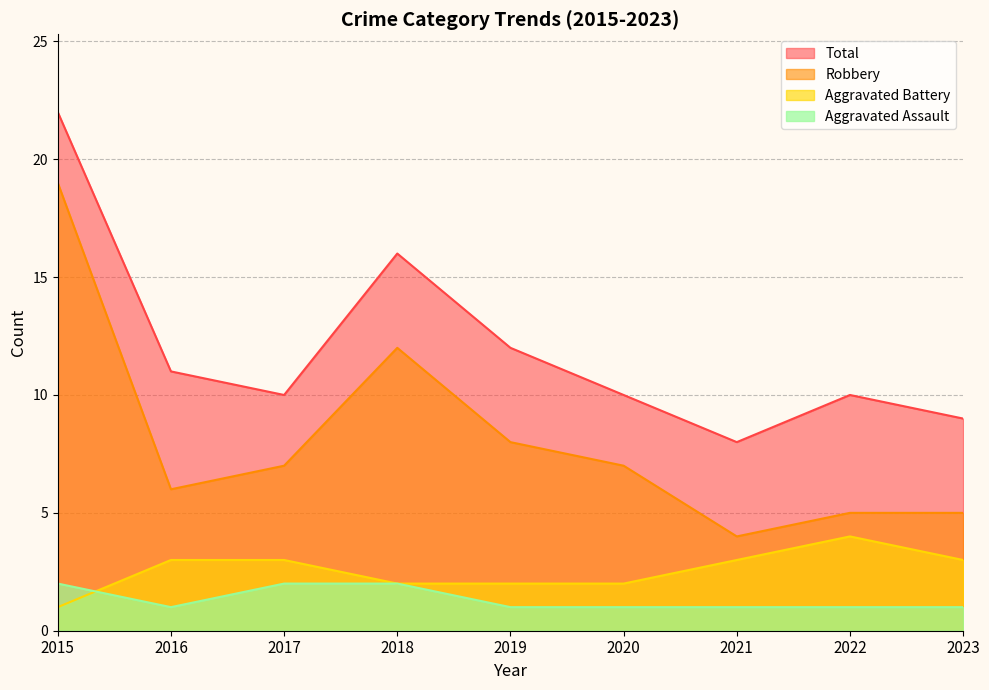

True or false: Total and Aggravated Assault intersect in this chart.

False